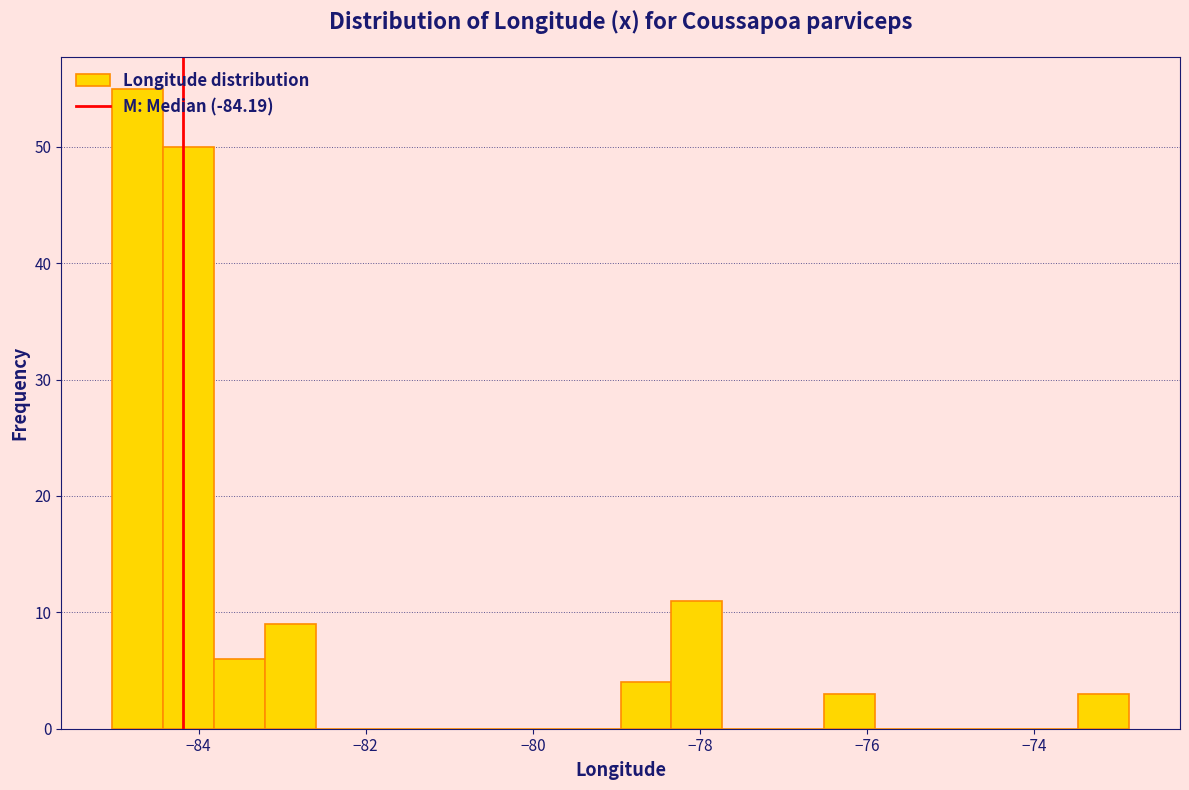

Around what value on the x-axis is the tallest bar? Give the approximate position of its centre, as read against the axis.

-84.8